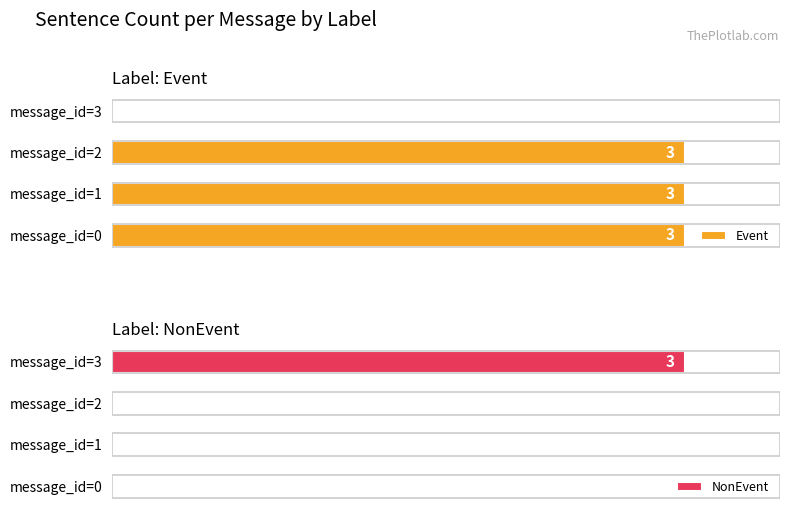

The Event series shows 1 at message_id=2. True or false?

False